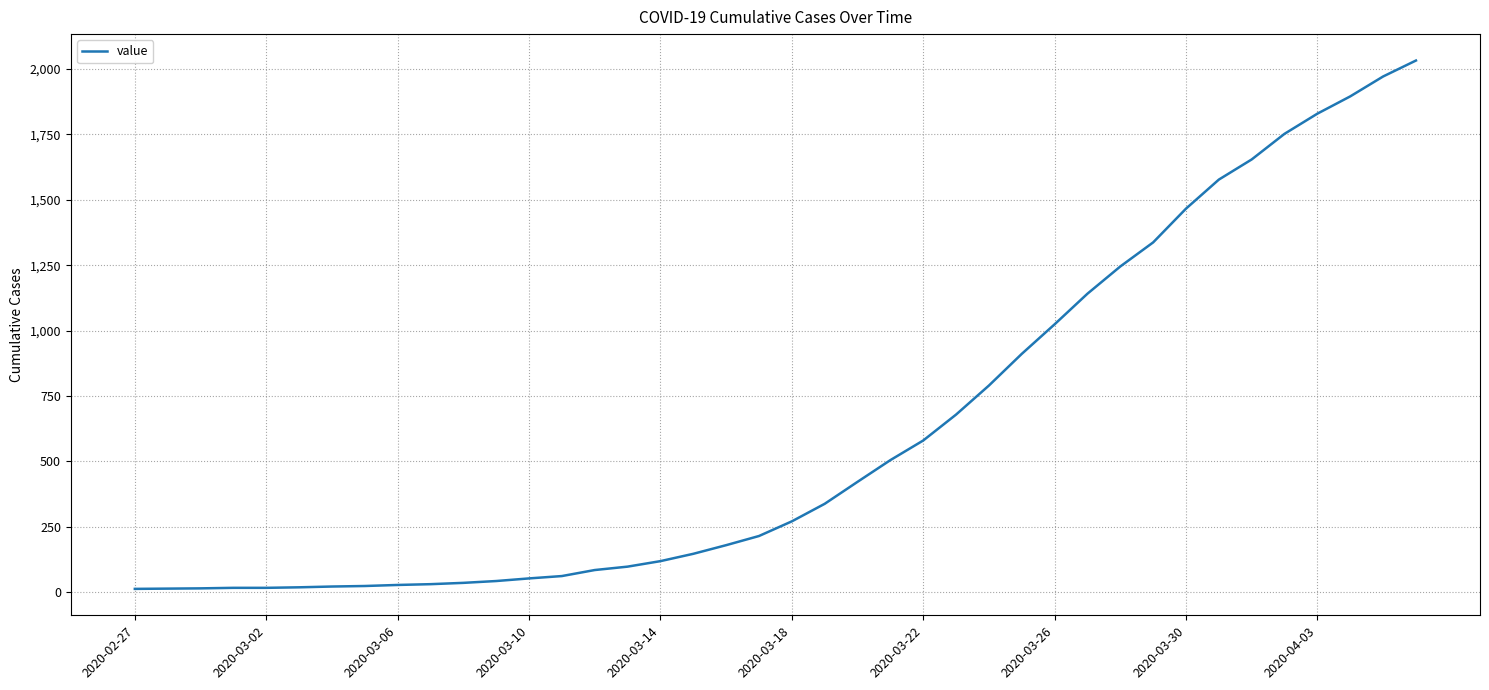

What is the difference between the maximum and minimum values?

2019